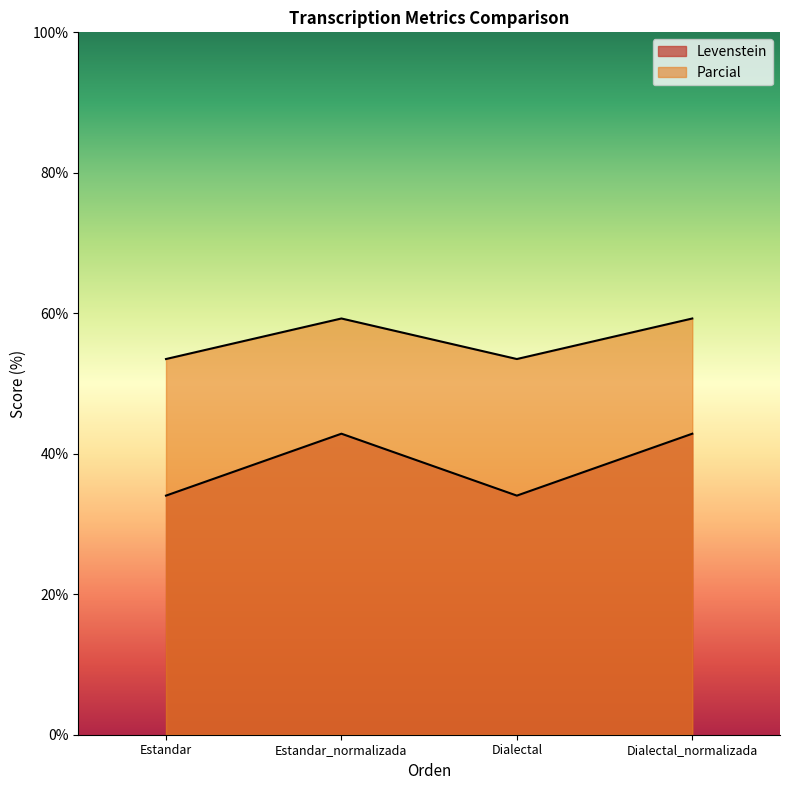

Reading right to left, what are all the values shown in this chart?

Levenstein: Dialectal_normalizada=42.9	Dialectal=34.0	Estandar_normalizada=42.9	Estandar=34.0
Parcial: Dialectal_normalizada=59.3	Dialectal=53.5	Estandar_normalizada=59.3	Estandar=53.5